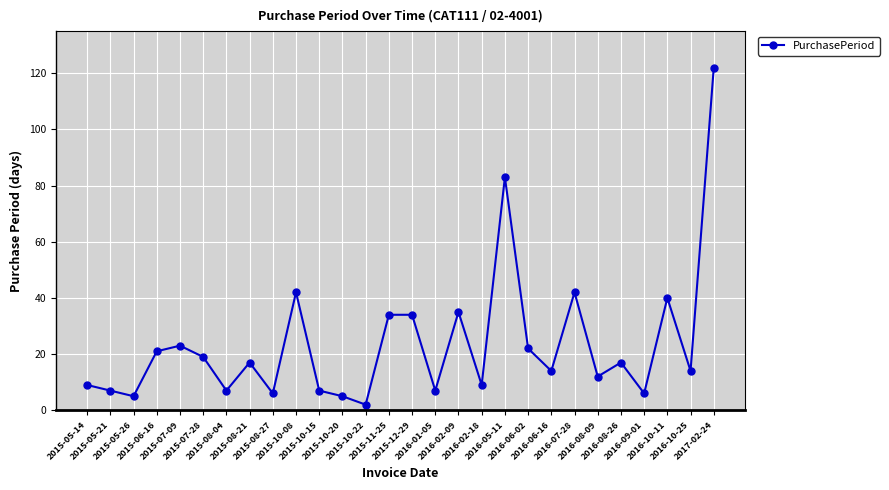

Approximately how many times larger is the value at 2016-08-09 compared to 2015-12-29?

0.4